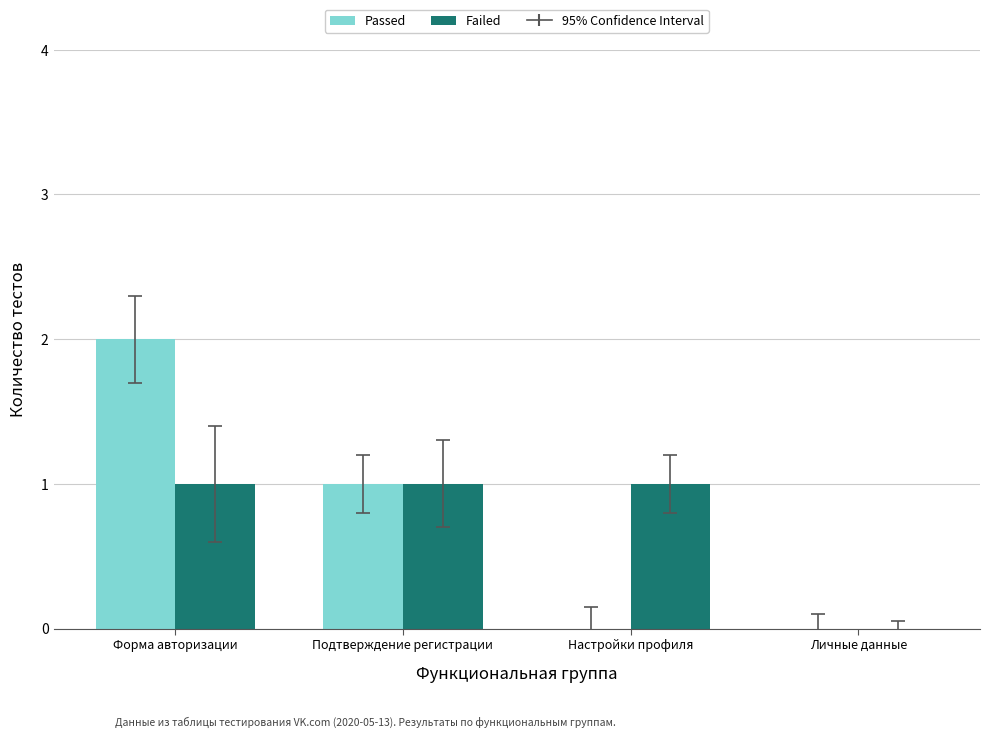

Which label corresponds to the largest value in the chart?

Форма авторизации